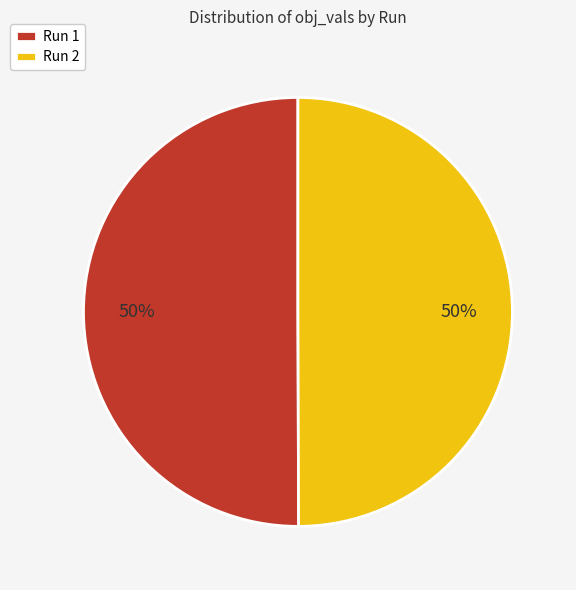

Do Run 2 and Run 1 together represent more than half of the pie?

Yes